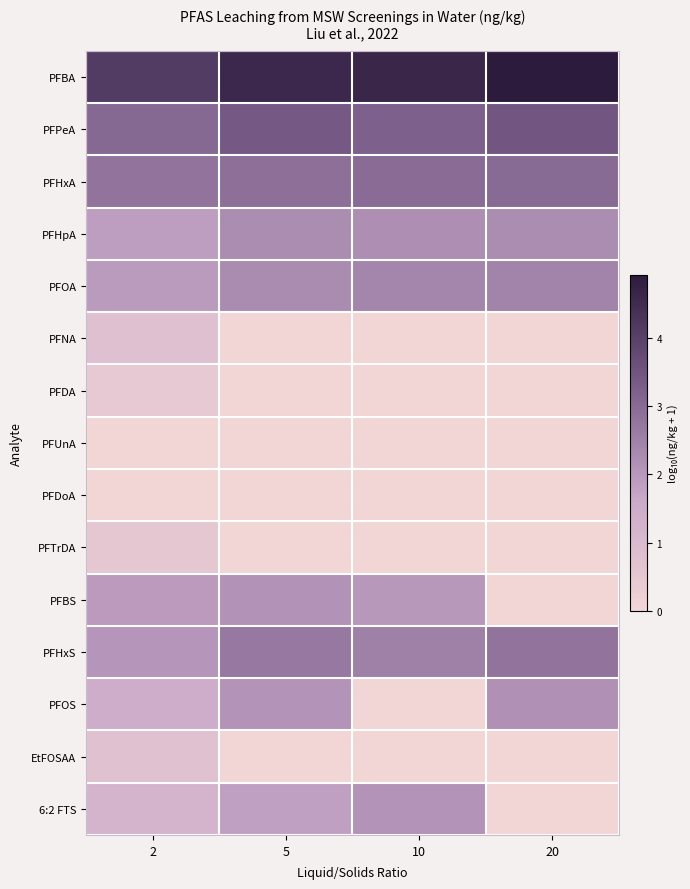

What is the greatest value displayed?

4.9